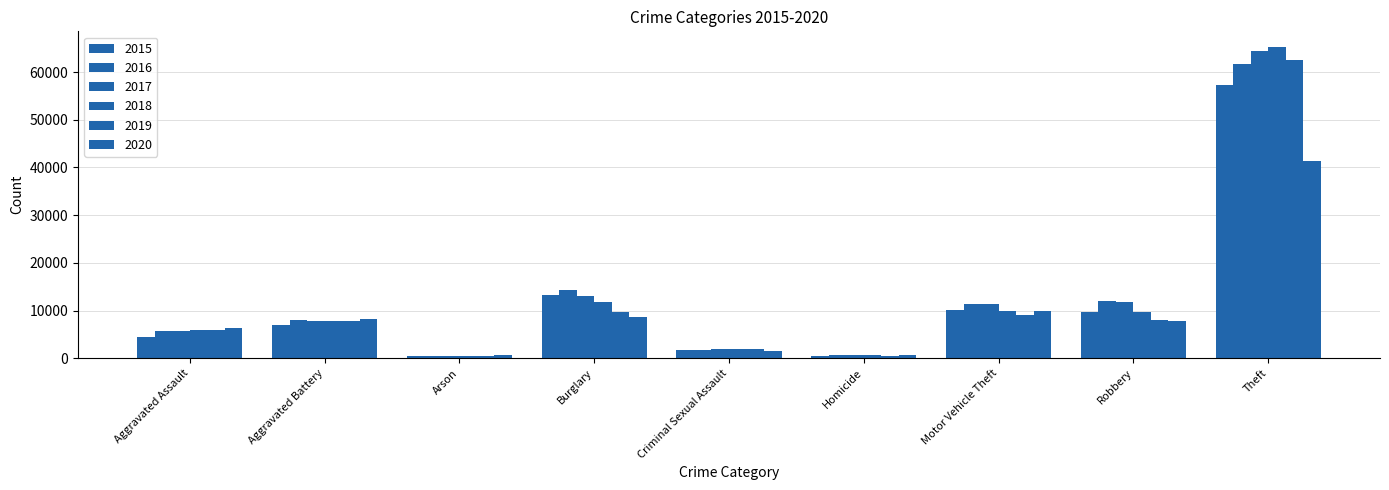

Are the bars grouped side by side (vs. stacked)?

Yes